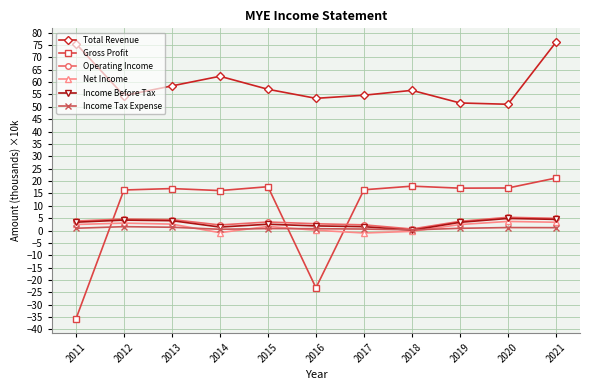

Does the chart have visible grid lines?

Yes